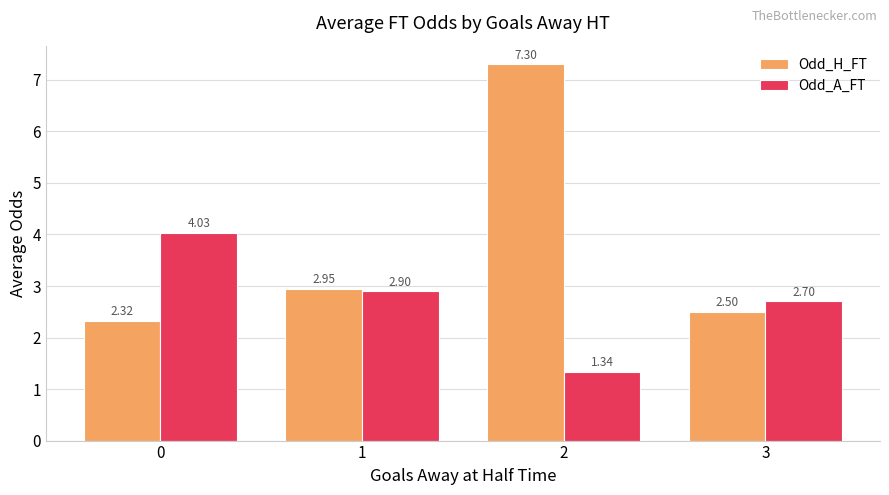

Which series has the largest range (max minus min)?

Odd_H_FT